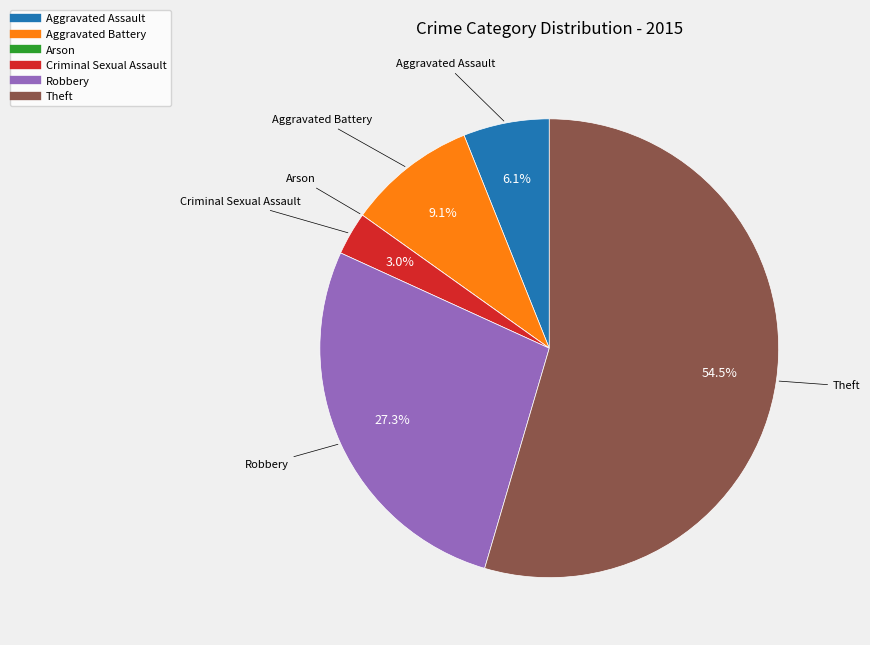

Does Aggravated Battery account for over 50% of the chart?

No